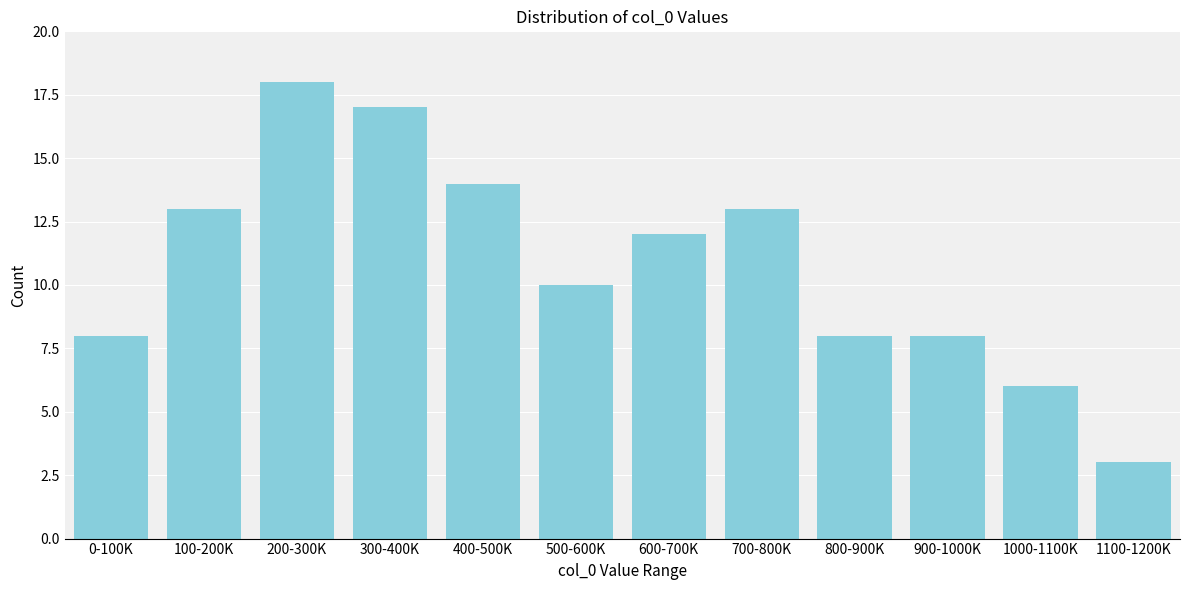

Reading right to left, transcribe all the data shown in this chart.

1100-1200K=3	1000-1100K=6	900-1000K=8	800-900K=8	700-800K=13	600-700K=12	500-600K=10	400-500K=14	300-400K=17	200-300K=18	100-200K=13	0-100K=8